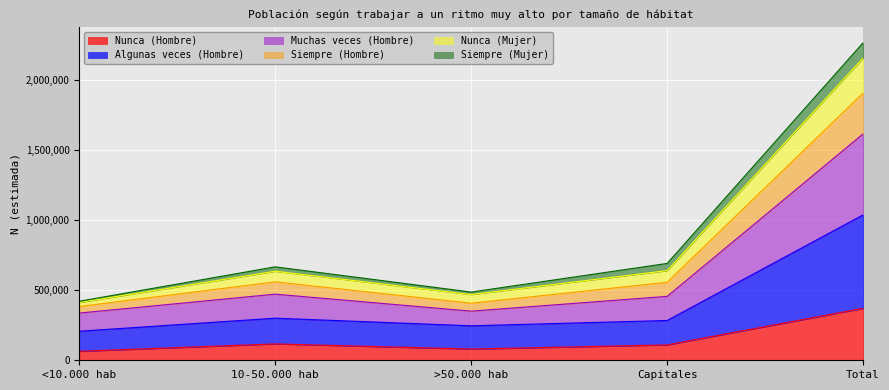

Which label corresponds to the largest value in the chart?

Total